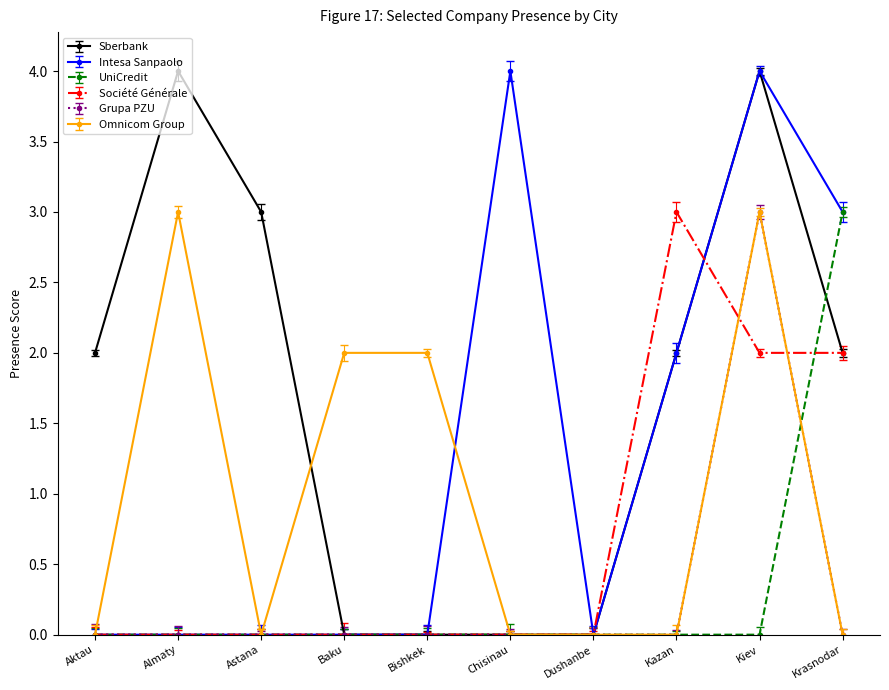

Reading left to right, what are all the values shown in this chart?

Sberbank: Aktau=2	Almaty=4	Astana=3	Baku=0	Bishkek=0	Chisinau=0	Dushanbe=0	Kazan=2	Kiev=4	Krasnodar=2
Intesa Sanpaolo: Aktau=0	Almaty=0	Astana=0	Baku=0	Bishkek=0	Chisinau=4	Dushanbe=0	Kazan=2	Kiev=4	Krasnodar=3
UniCredit: Aktau=0	Almaty=0	Astana=0	Baku=0	Bishkek=0	Chisinau=0	Dushanbe=0	Kazan=0	Kiev=0	Krasnodar=3
Société Générale: Aktau=0	Almaty=0	Astana=0	Baku=0	Bishkek=0	Chisinau=0	Dushanbe=0	Kazan=3	Kiev=2	Krasnodar=2
Grupa PZU: Aktau=0	Almaty=0	Astana=0	Baku=0	Bishkek=0	Chisinau=0	Dushanbe=0	Kazan=0	Kiev=3	Krasnodar=0
Omnicom Group: Aktau=0	Almaty=3	Astana=0	Baku=2	Bishkek=2	Chisinau=0	Dushanbe=0	Kazan=0	Kiev=3	Krasnodar=0